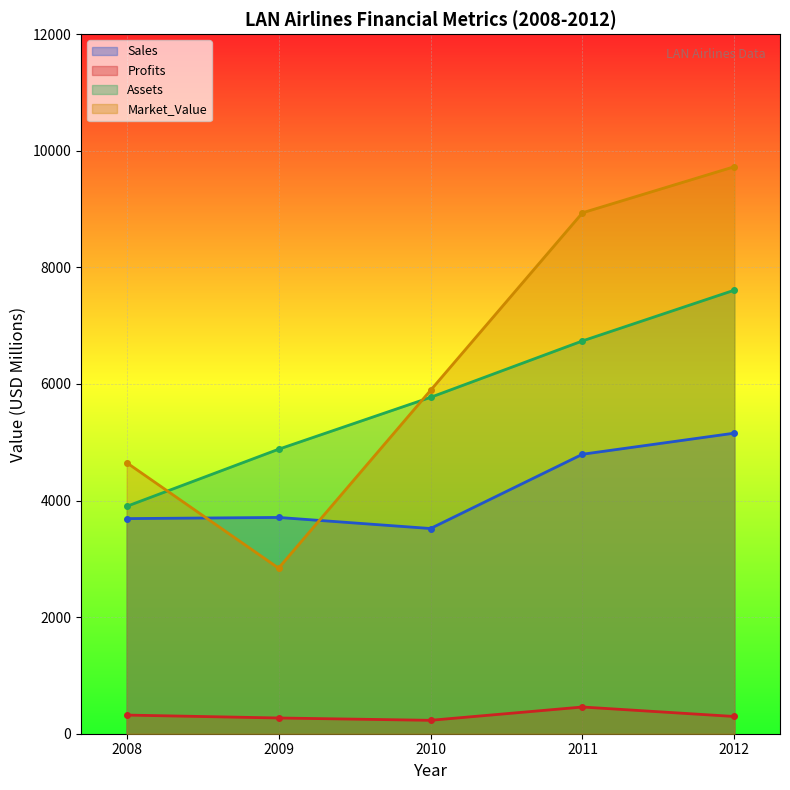

Which category has the highest value across all series?

2012